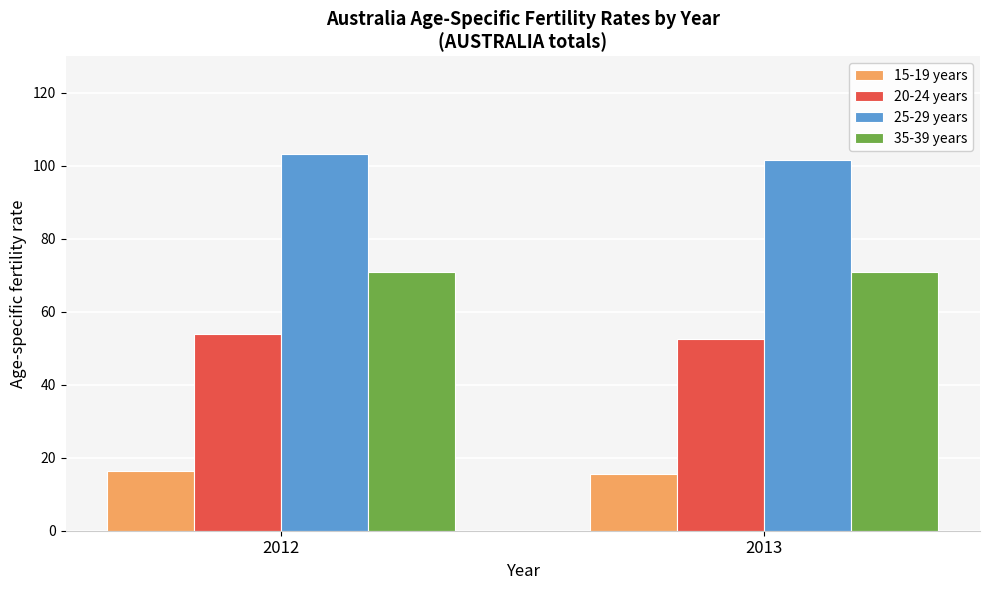

How many 25-29 years values are between 101 and 103?

1